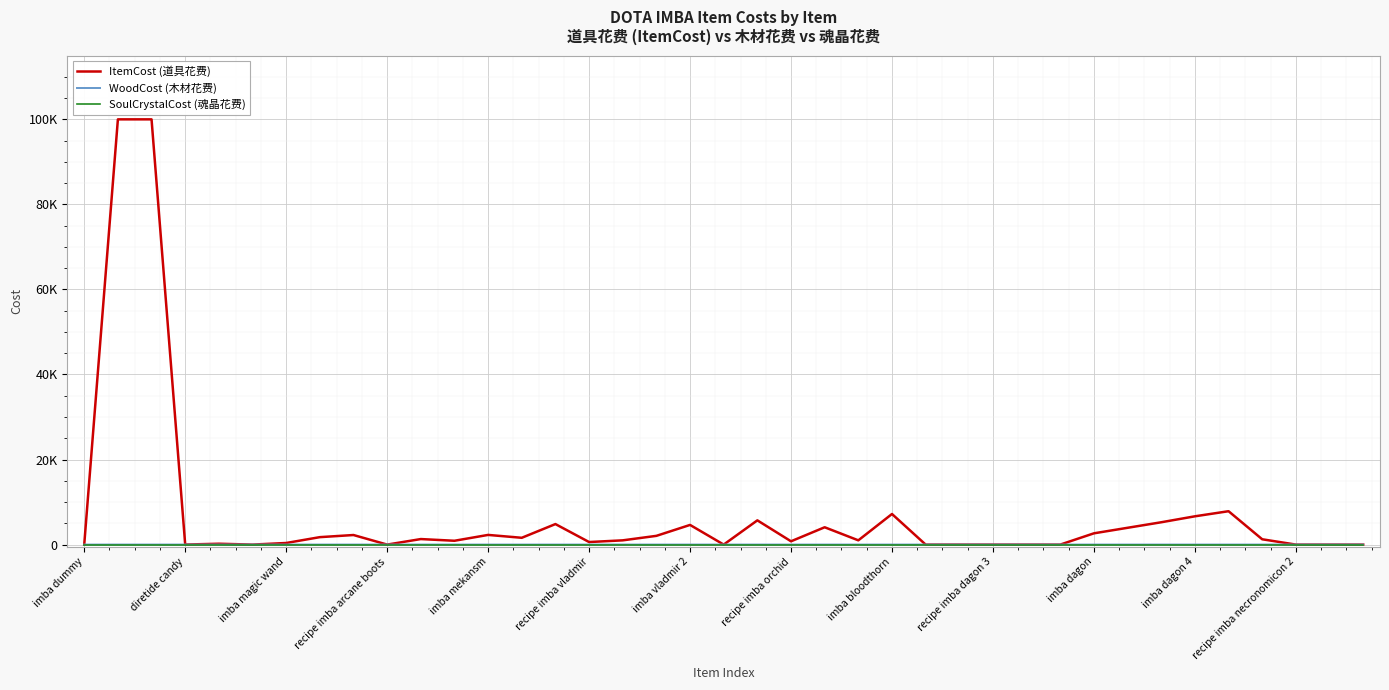

Reading right to left, list all the values displayed in this chart.

ItemCost (道具花费): 0	0	0	1250	7850	6650	5250	3950	2650	0	0	0	0	0	7195	1000	4075	775	5700	0	4625	2055	1000	600	4825	1600	2275	900	1300	0	2250	1750	375	0	200	10	99999	99999	10
WoodCost (木材花费): 10	10	10	10	10	10	10	10	10	10	10	10	10	10	10	10	10	10	10	10	10	10	10	10	10	10	10	10	10	10	10	10	10	10	10	10	10	10	5
SoulCrystalCost (魂晶花费): 5	5	5	5	5	5	5	5	5	5	5	5	5	5	5	5	5	5	5	5	5	5	5	5	5	5	5	5	5	5	5	5	5	5	5	5	5	5	5